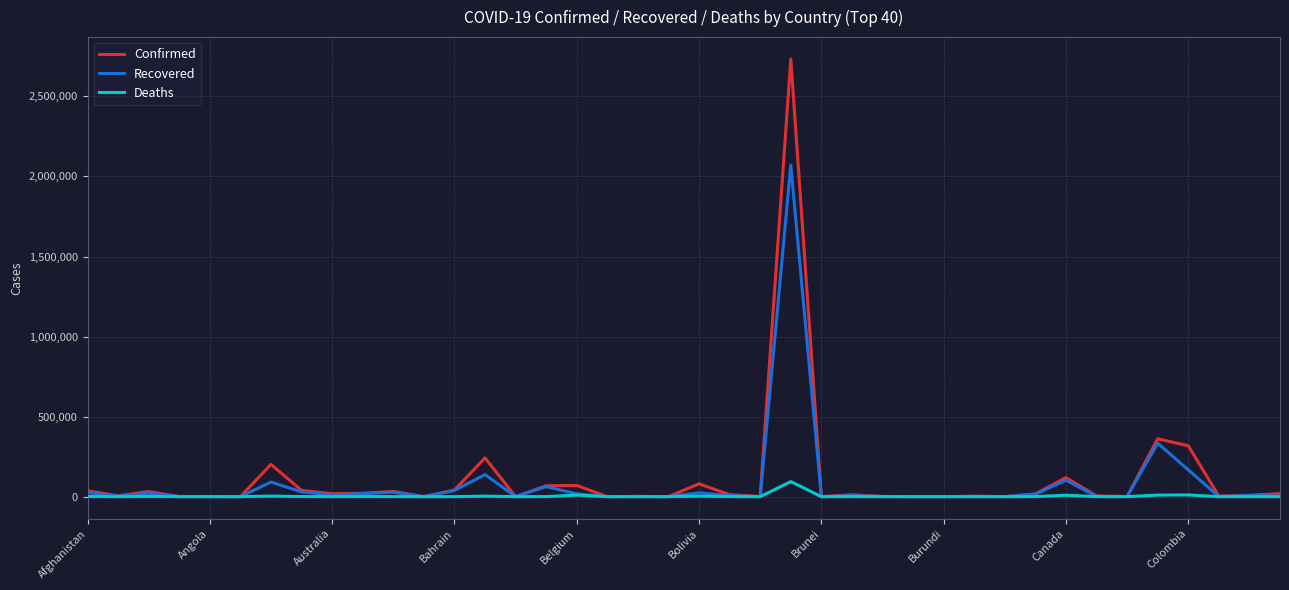

Which series has the largest range (max minus min)?

Confirmed